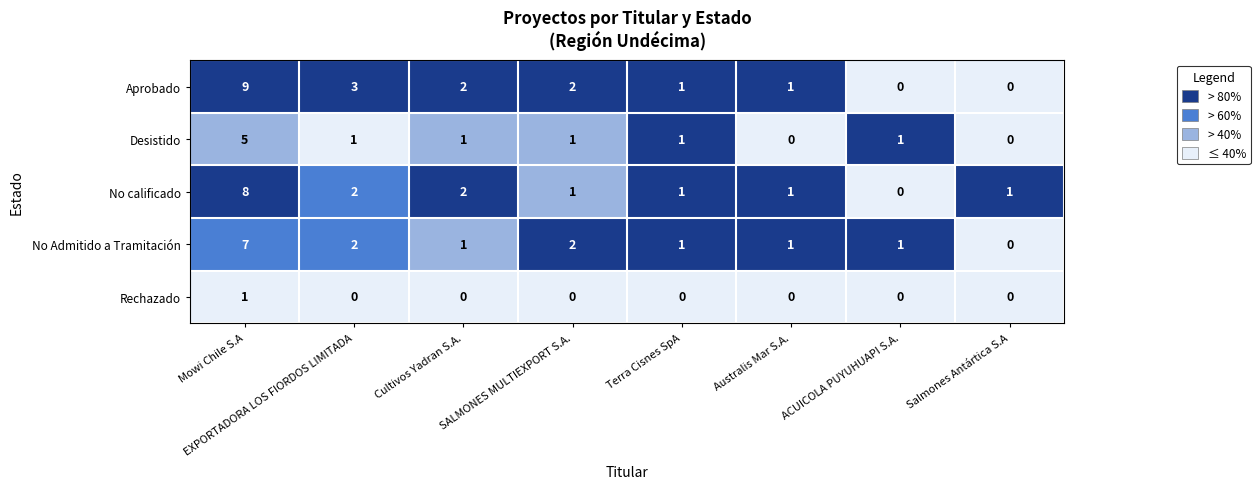

Where does the Desistido series first go above 1?

Mowi Chile S.A